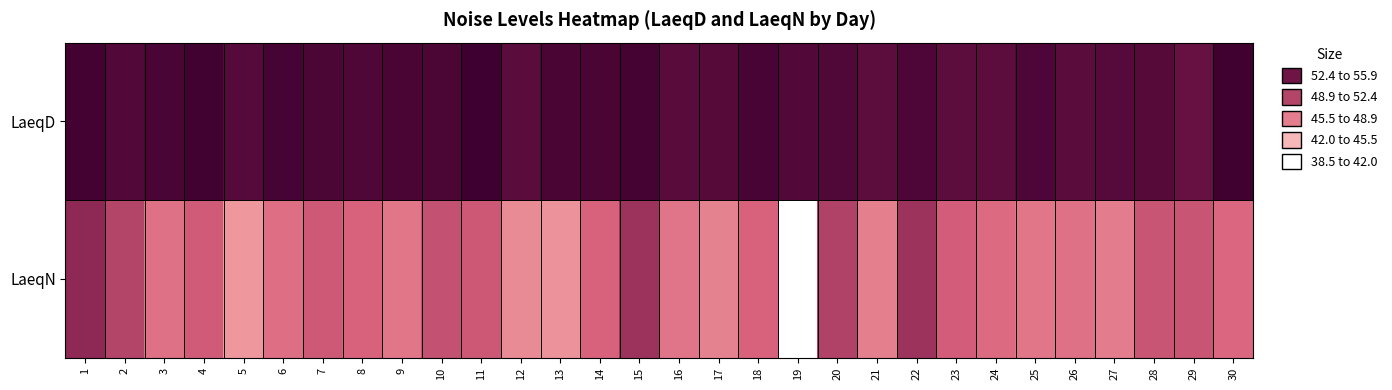

Between 11 and 12, which series saw the biggest shift?

LaeqN